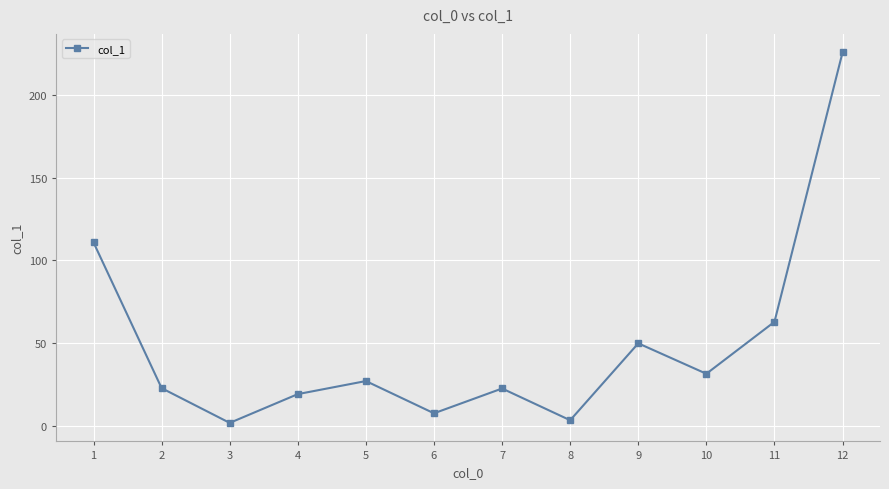

The value at 11 is 41.3. True or false?

False